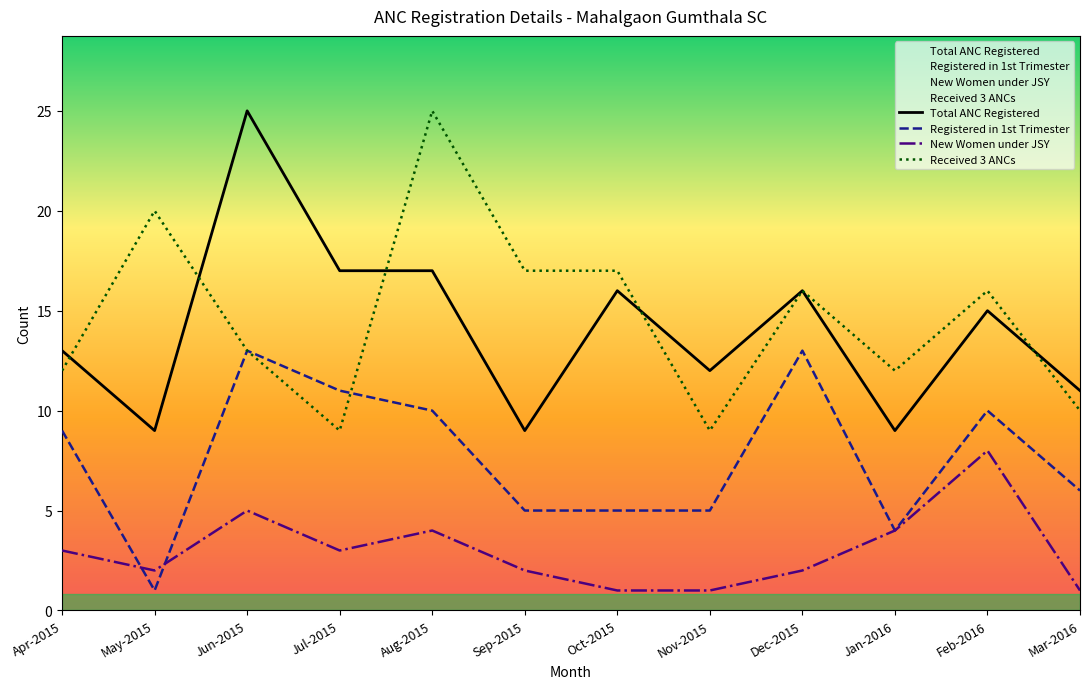

How many lines are shown in the chart?

4